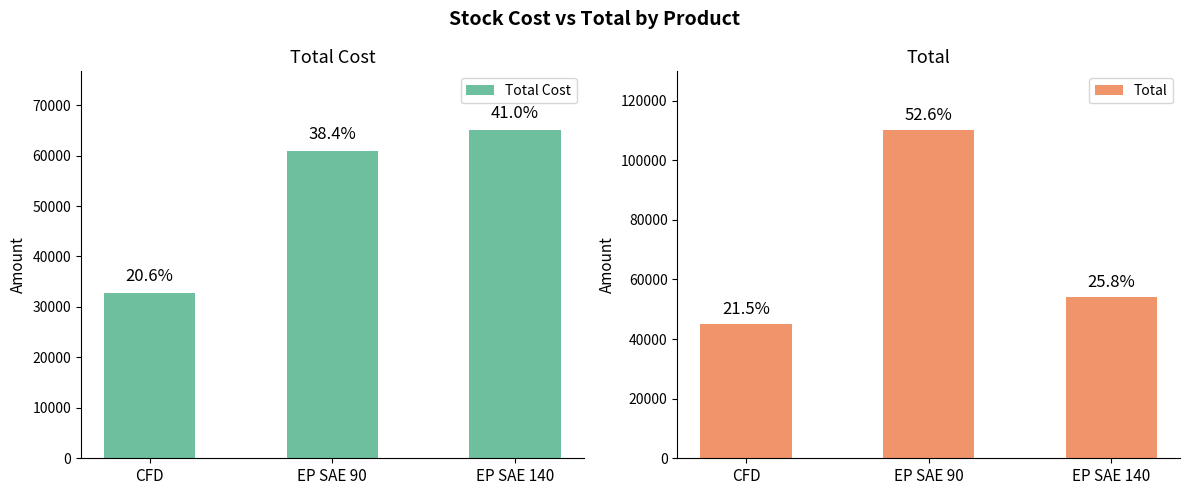

True or false: Total Cost has a value of 61000.0 at EP SAE 90.

True